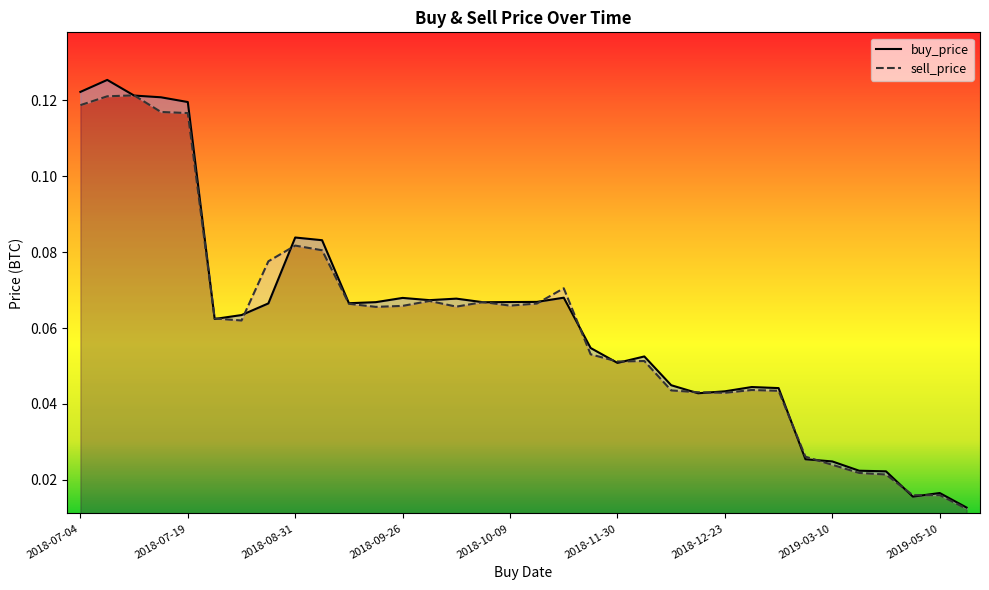

Reading left to right, what are all the values shown in this chart?

buy_price: 0.1	0.1	0.1	0.1	0.1	0.1	0.1	0.1	0.1	0.1	0.1	0.1	0.1	0.1	0.1	0.1	0.1	0.1	0.1	0.1	0.1	0.1	0.0	0.0	0.0	0.0	0.0	0.0	0.0	0.0	0.0	0.0	0.0	0.0
sell_price: 0.1	0.1	0.1	0.1	0.1	0.1	0.1	0.1	0.1	0.1	0.1	0.1	0.1	0.1	0.1	0.1	0.1	0.1	0.1	0.1	0.1	0.1	0.0	0.0	0.0	0.0	0.0	0.0	0.0	0.0	0.0	0.0	0.0	0.0